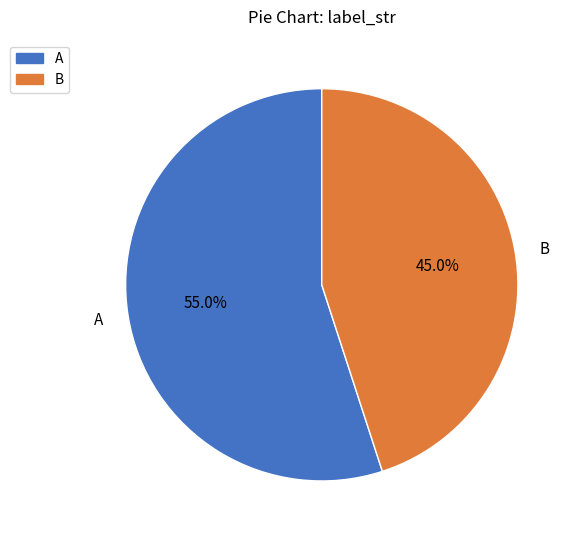

Does A account for over 50% of the chart?

Yes